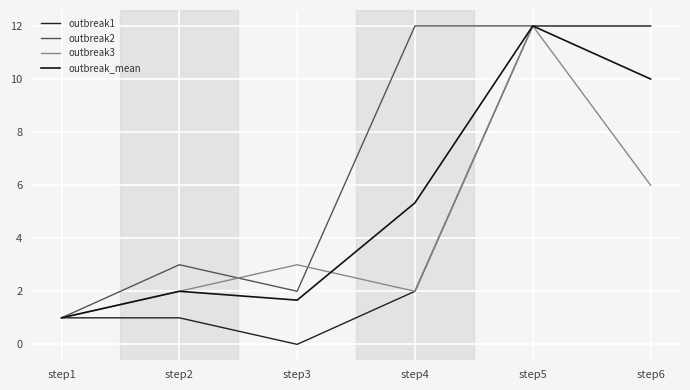

What is the spread (max minus min) of values at step4?

10.0